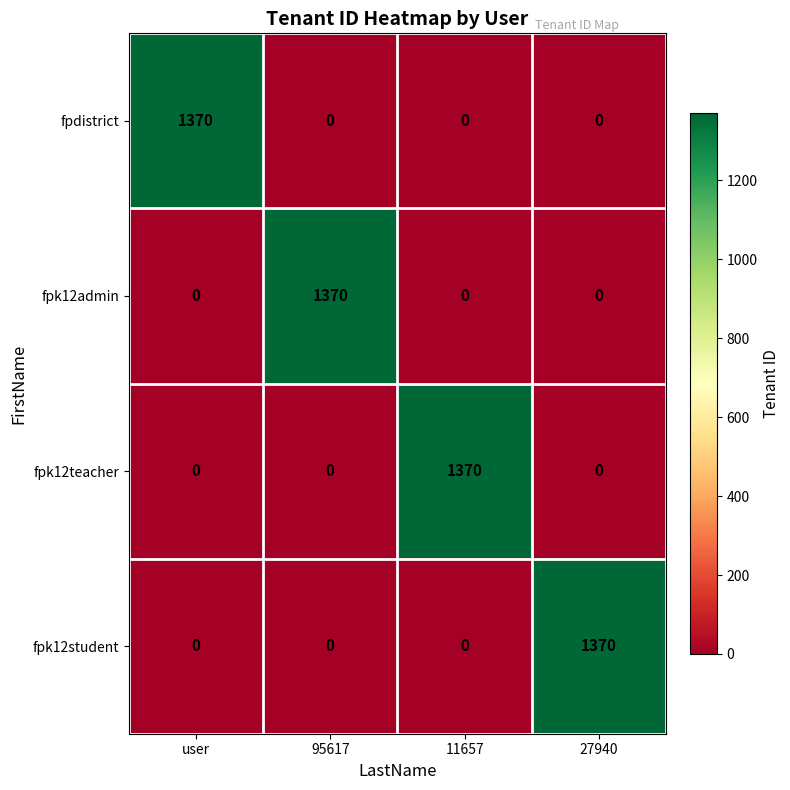

How many positive values does the fpk12student series have?

1